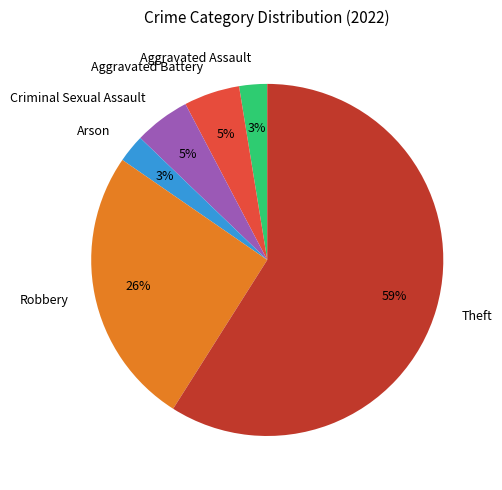

Combined, do Aggravated Battery and Robbery account for over 50%?

No